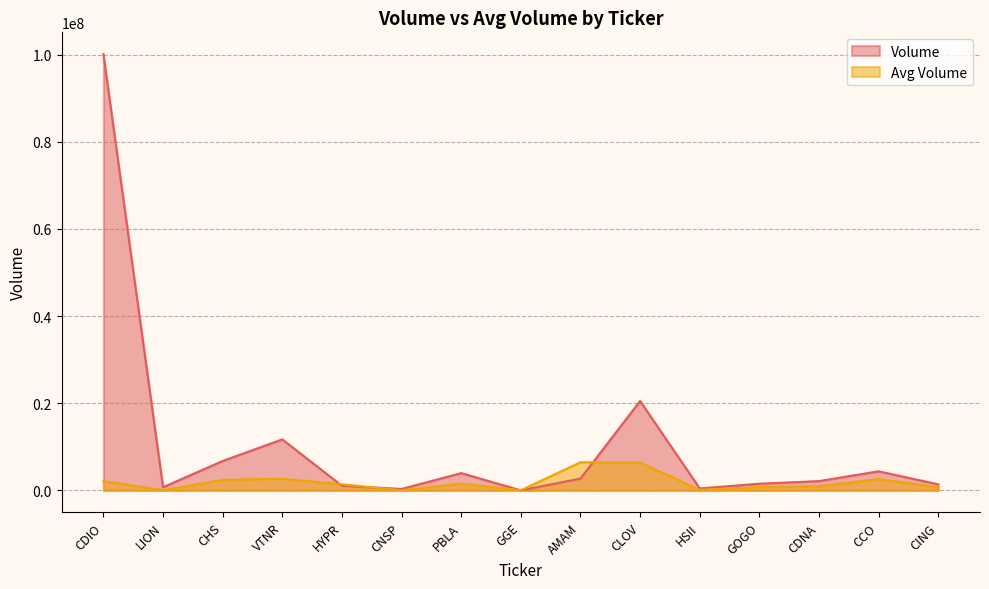

Is it true that Avg Volume equals 2791213 at PBLA?

False